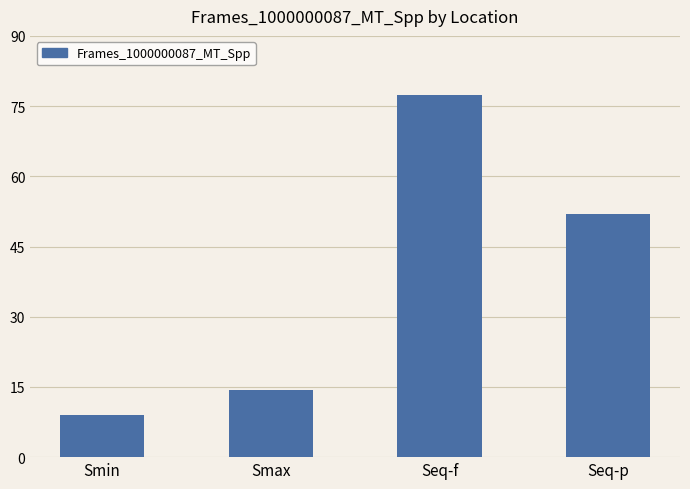

List the labels in order of value, largest first.

Seq-f, Seq-p, Smax, Smin